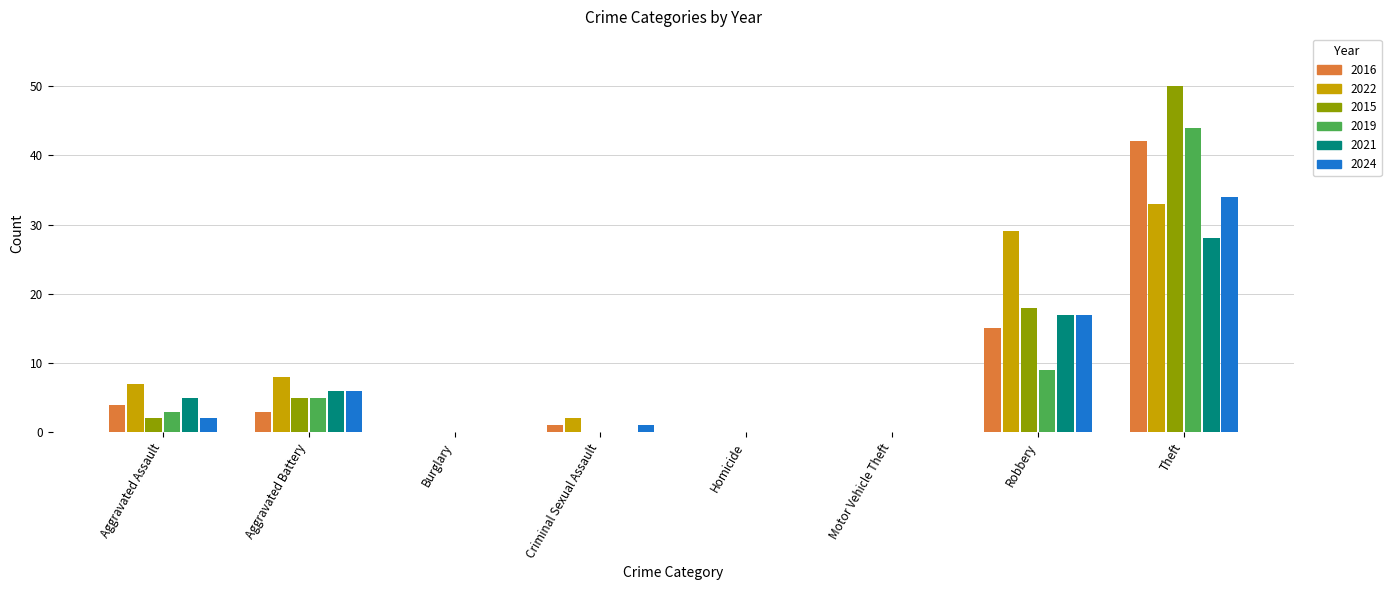

Which series has the widest spread of values?

2015